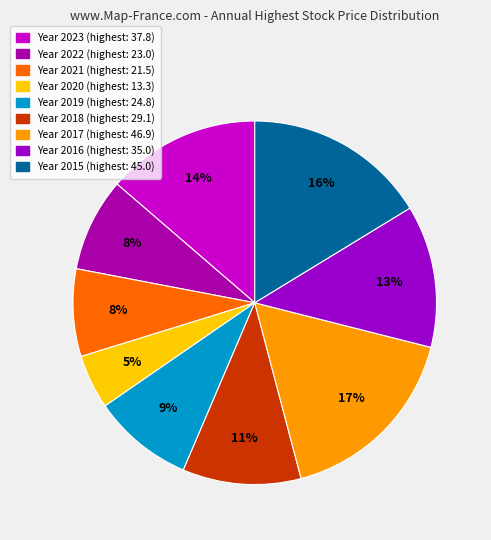

Is there any slice that represents more than half of the pie?

No